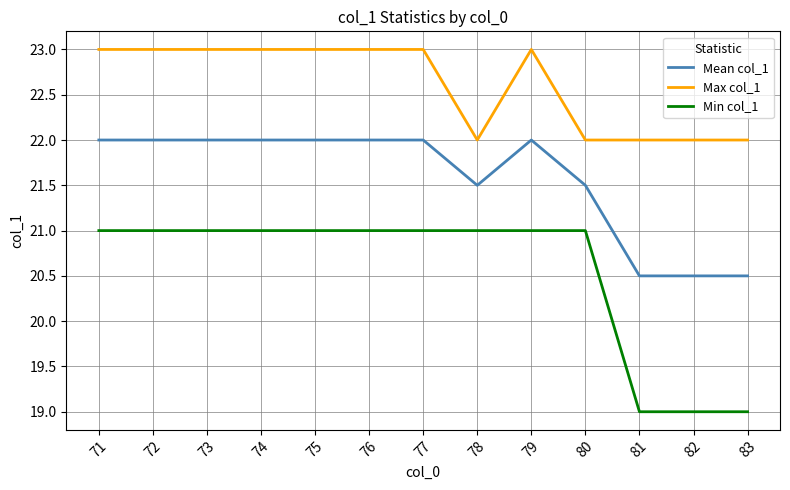

What is the minimum value for Min col_1?

19.0